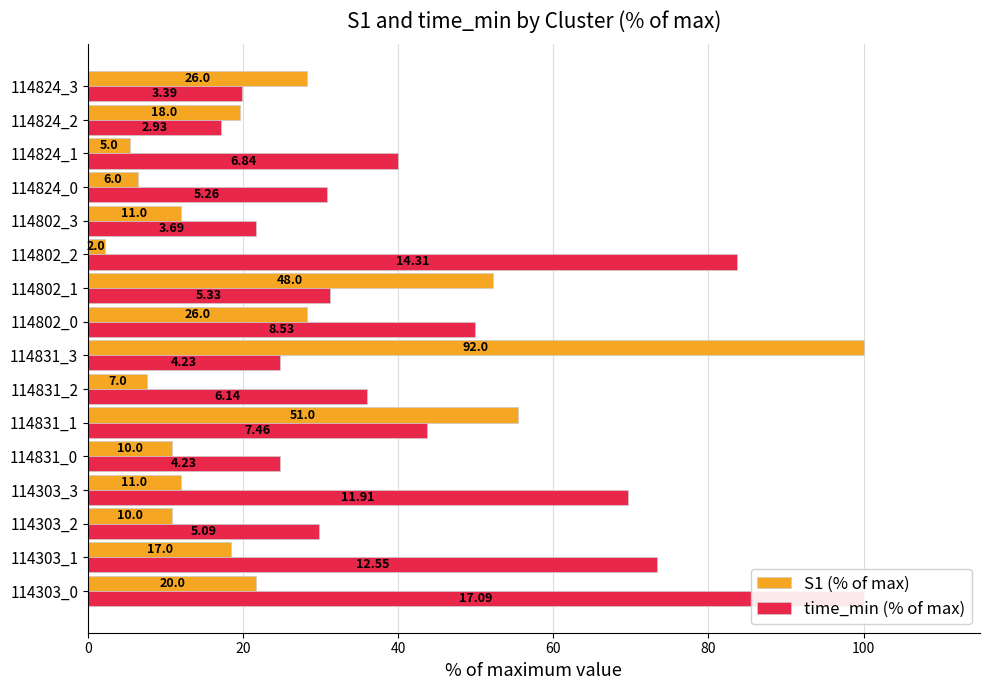

What is the average value of the S1 (% of max) series?

24.5